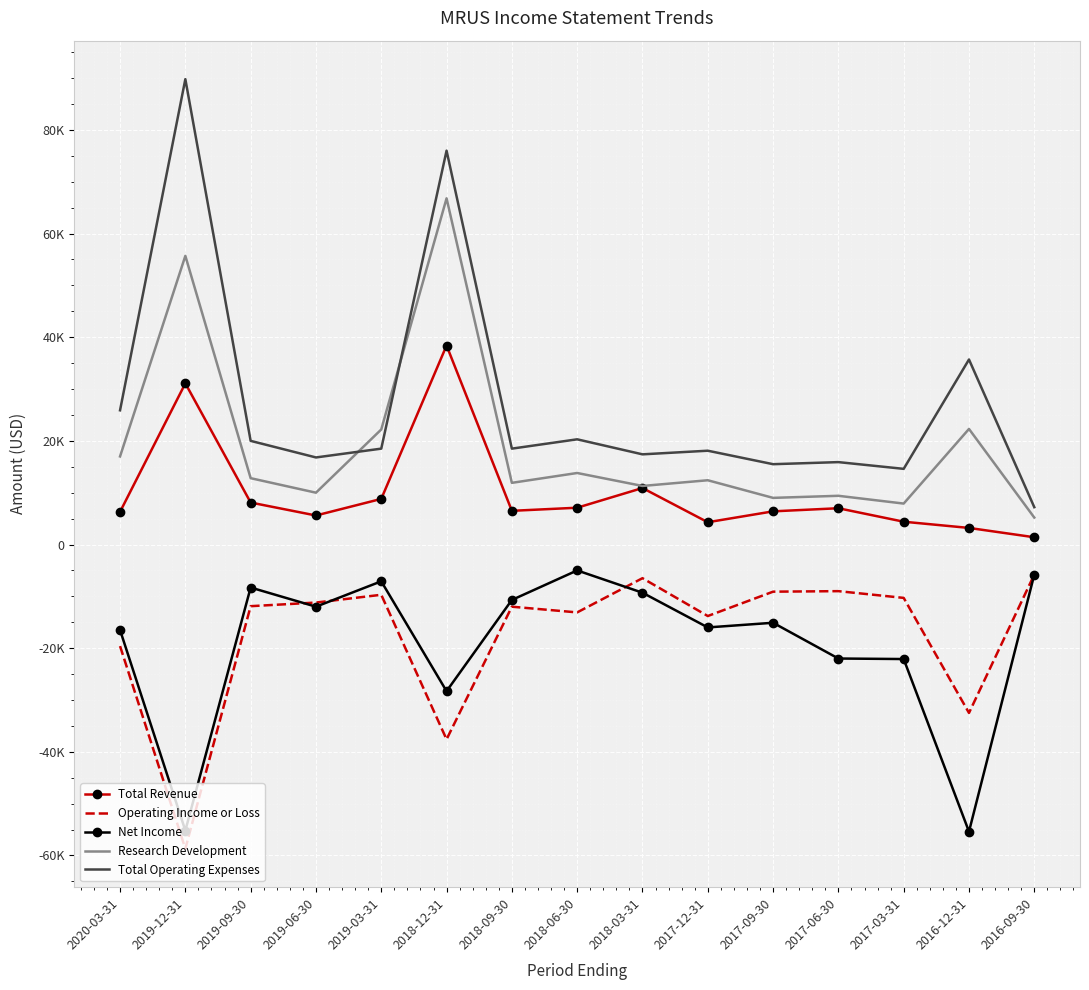

How many interior local valleys does the Total Revenue series have?

3